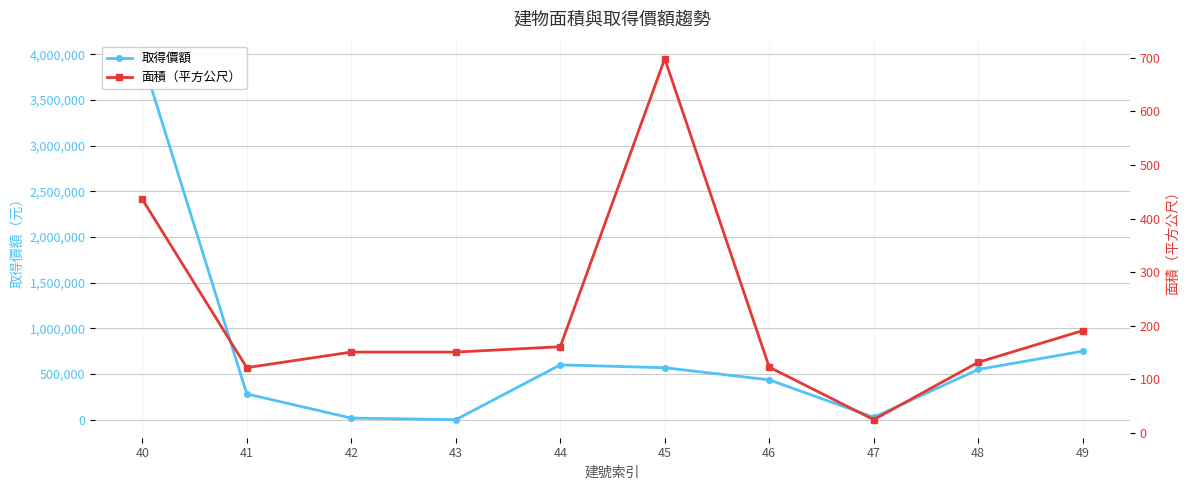

How many data points does each series have?

10